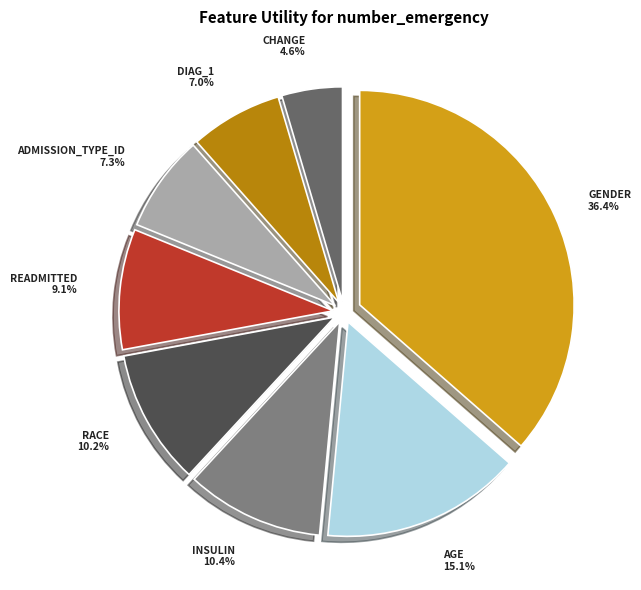

Count the number of slices in the pie.

8